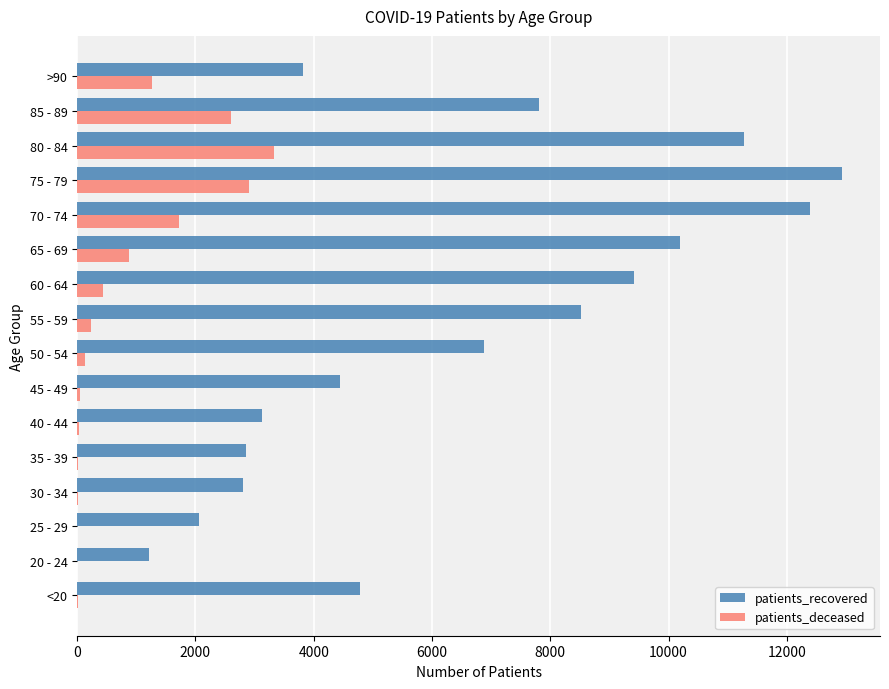

Is the value of patients_recovered at <20 greater than the value of patients_deceased at >90?

Yes